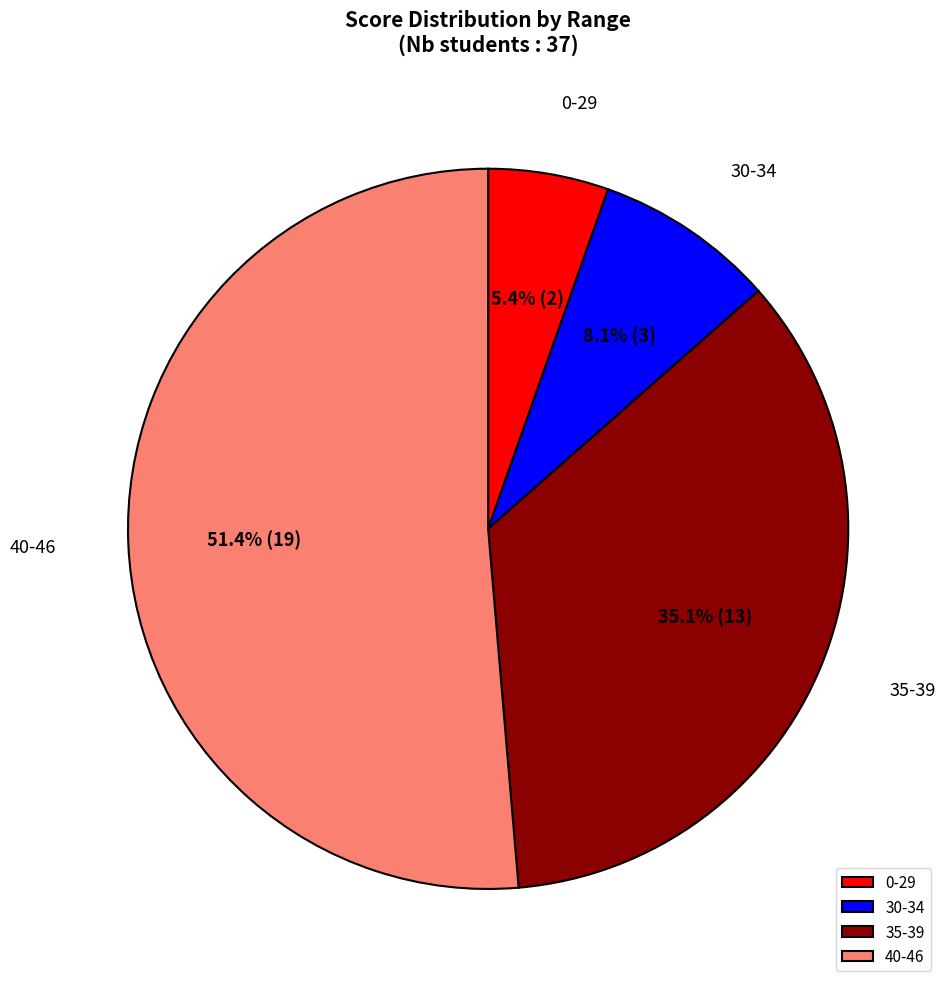

What is the total percentage of 35-39 and 40-46?

86.5%